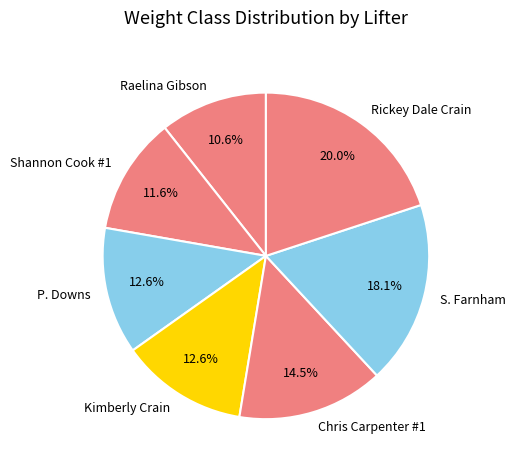

Count the number of slices in the pie.

7